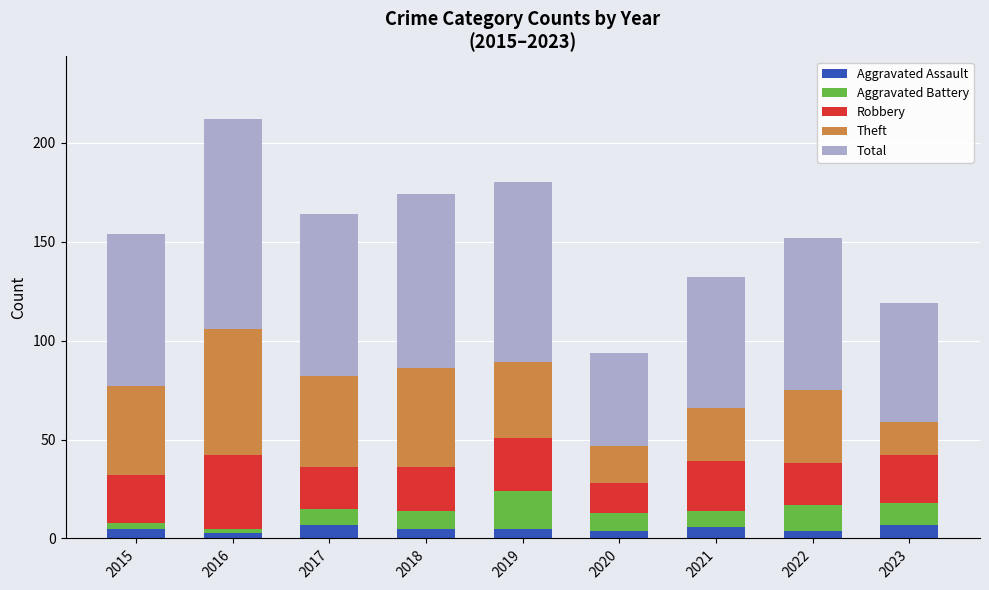

What is the highest value of the Aggravated Assault series?

7